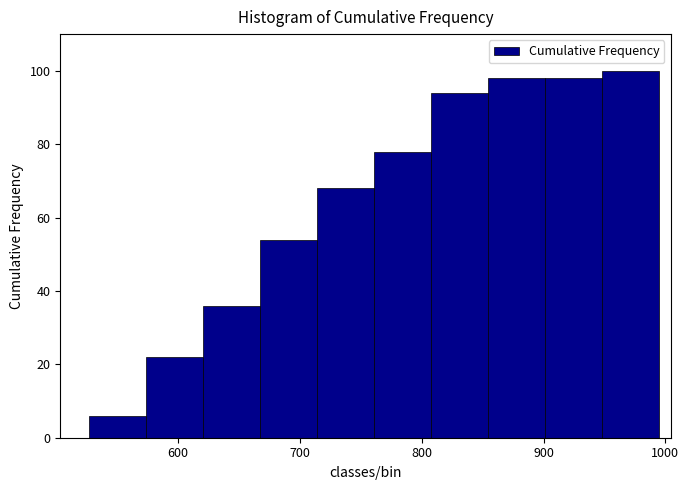

Reading left to right, list every bar in this chart as the range it spans on the x-axis followed by its height. Neither the bar edges nor the heights are printed on the chart, so give them approximately, as read against the axes.

530 to 570: 6
570 to 620: 22
620 to 670: 36
670 to 710: 54
710 to 760: 68
760 to 810: 78
810 to 850: 94
850 to 900: 98
900 to 950: 98
950 to 1000: 100